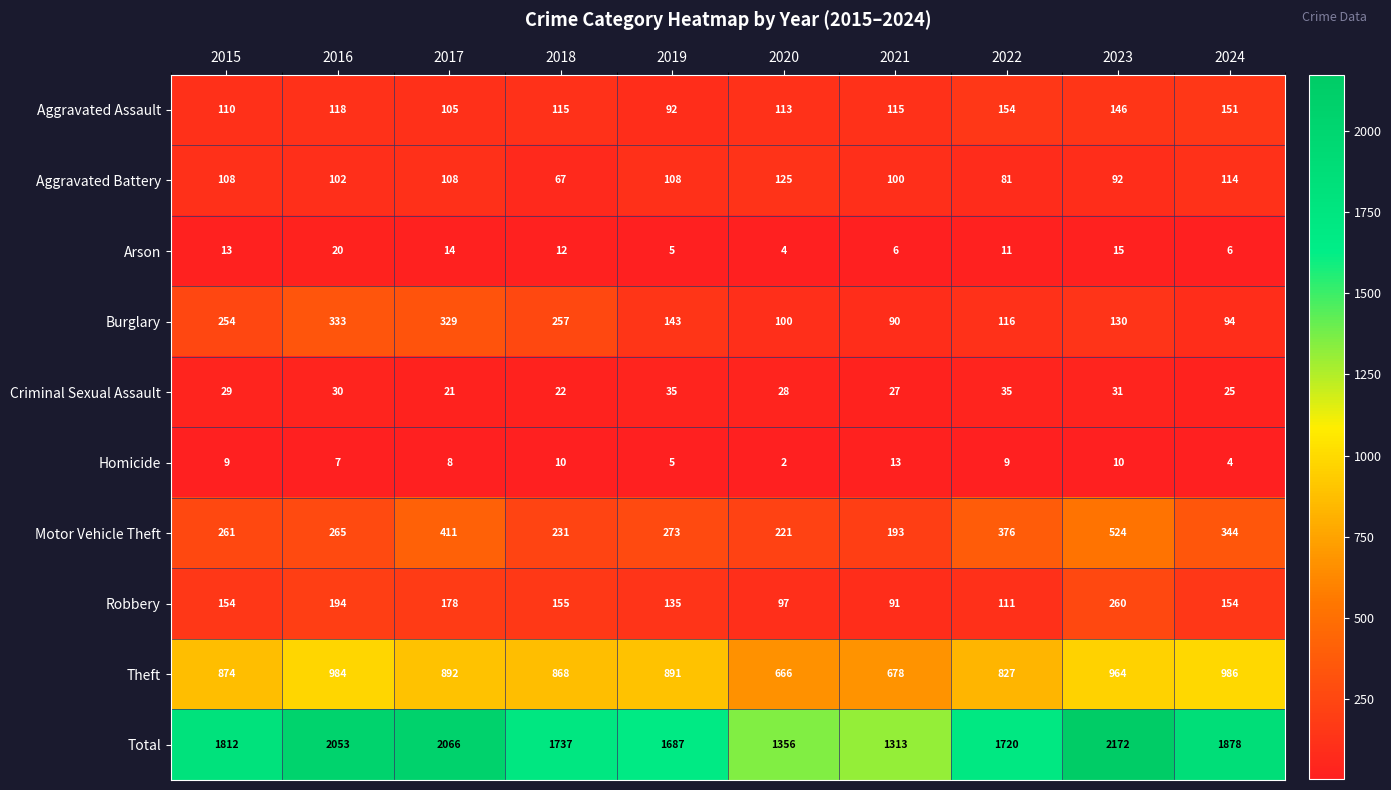

Which series has the widest spread of values?

Total